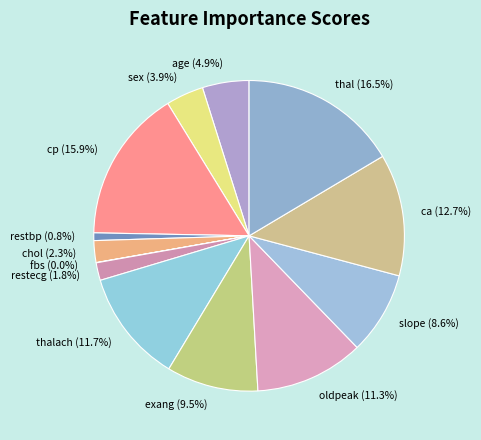

Is there a majority slice in this chart?

No